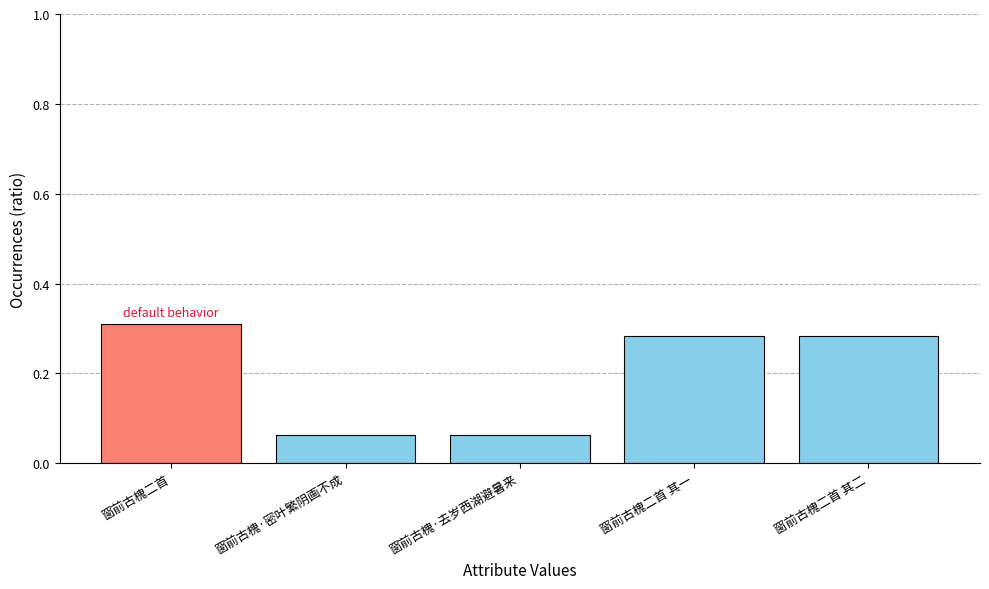

Count the values in the range 0 to 1.

5